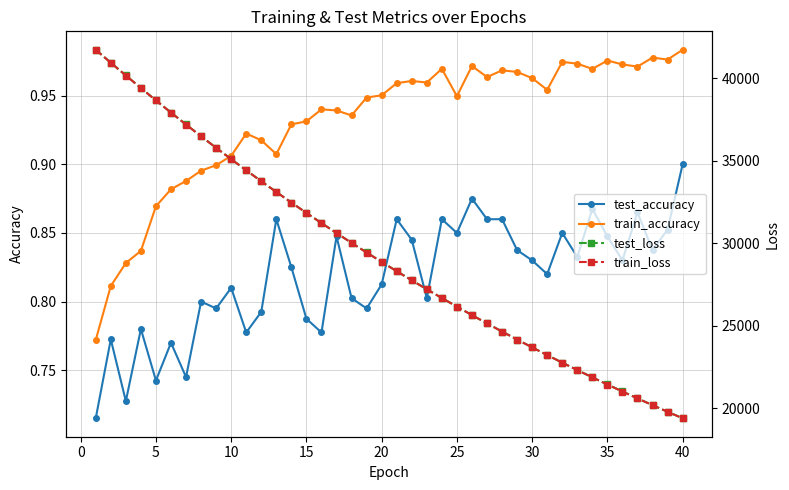

What is the average value of the train_accuracy series?

0.9